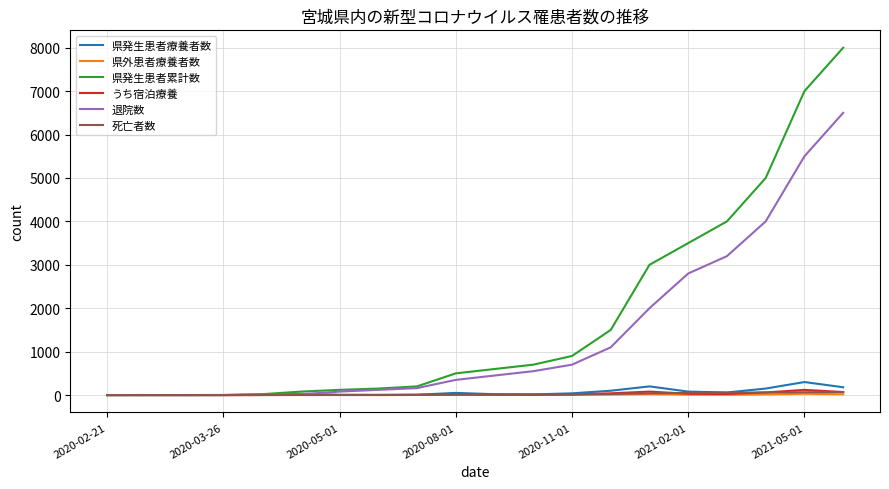

At how many categories does at least one series exceed 5929?

2